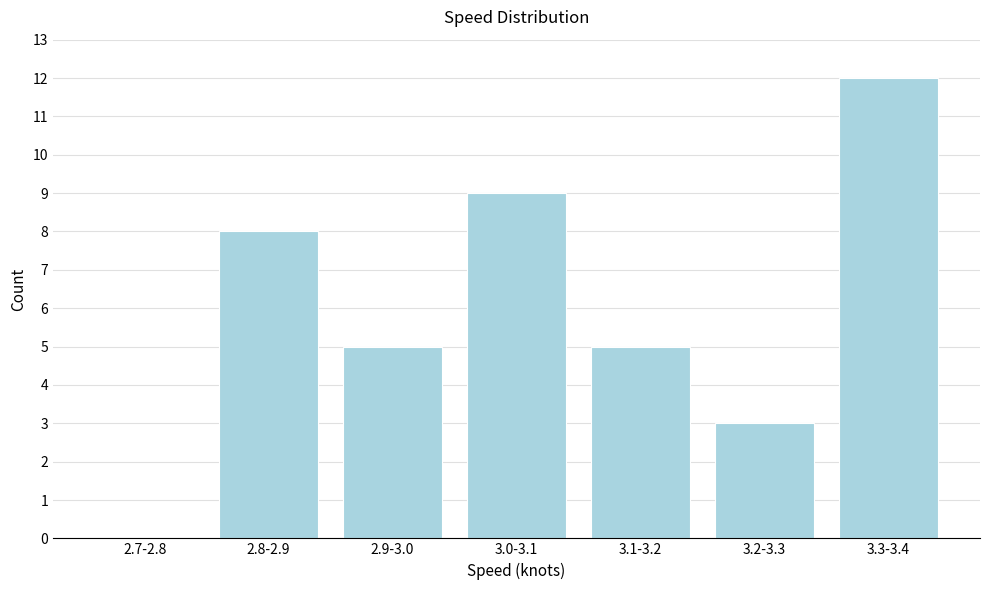

Reading right to left, list all the values displayed in this chart.

3.3-3.4=12	3.2-3.3=3	3.1-3.2=5	3.0-3.1=9	2.9-3.0=5	2.8-2.9=8	2.7-2.8=0